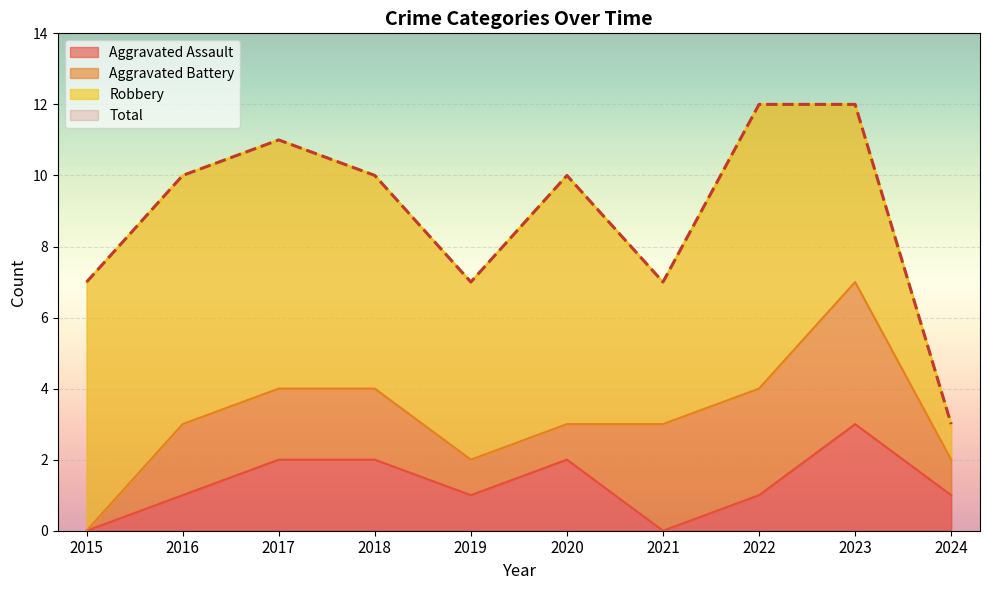

Is it true that Total equals 7 at 2021?

True